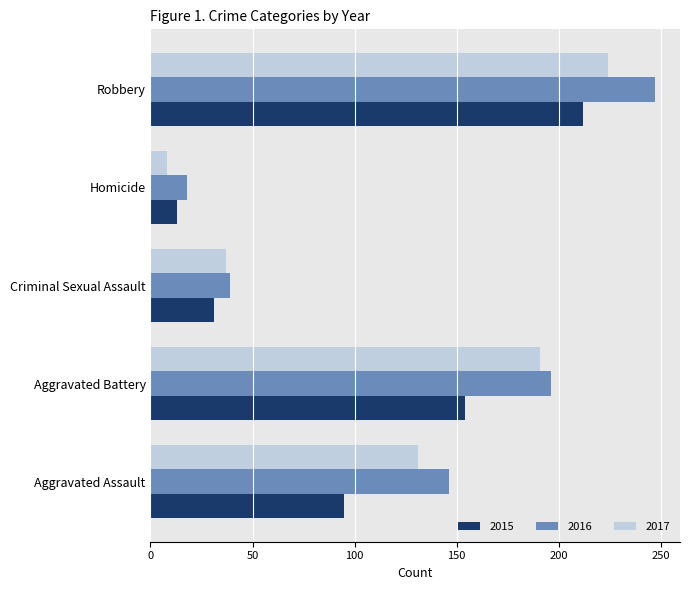

What is the sum of all 2017 values?

591